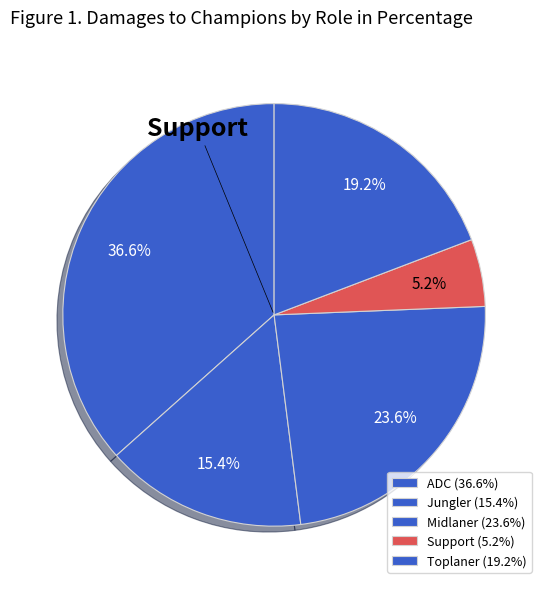

Is Toplaner the majority of the pie?

No